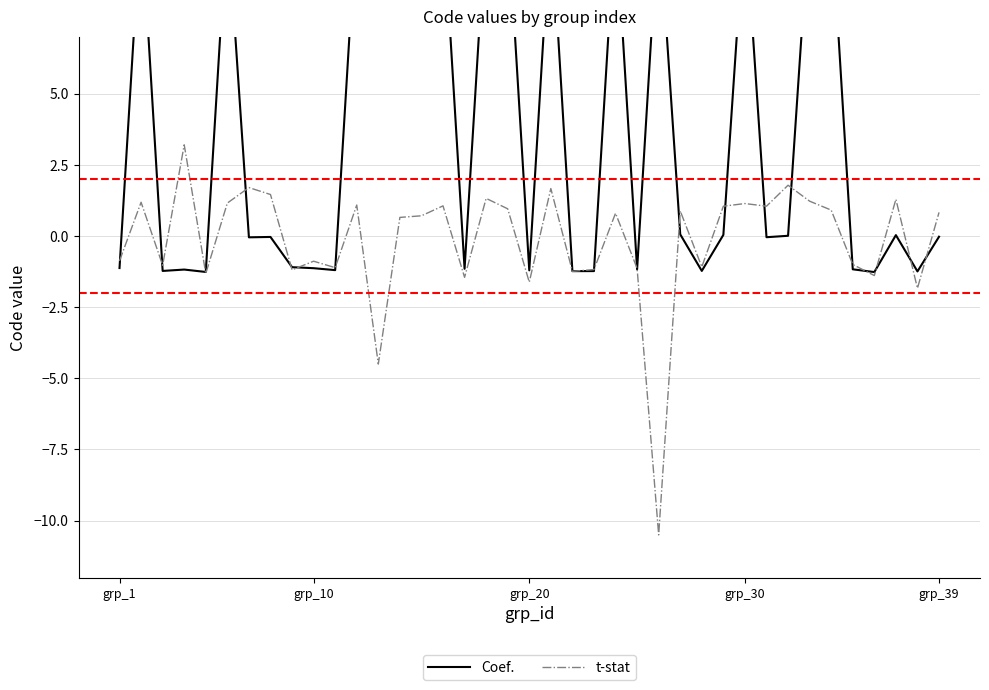

True or false: Coef. has more than 0 points higher than both neighbors.

True